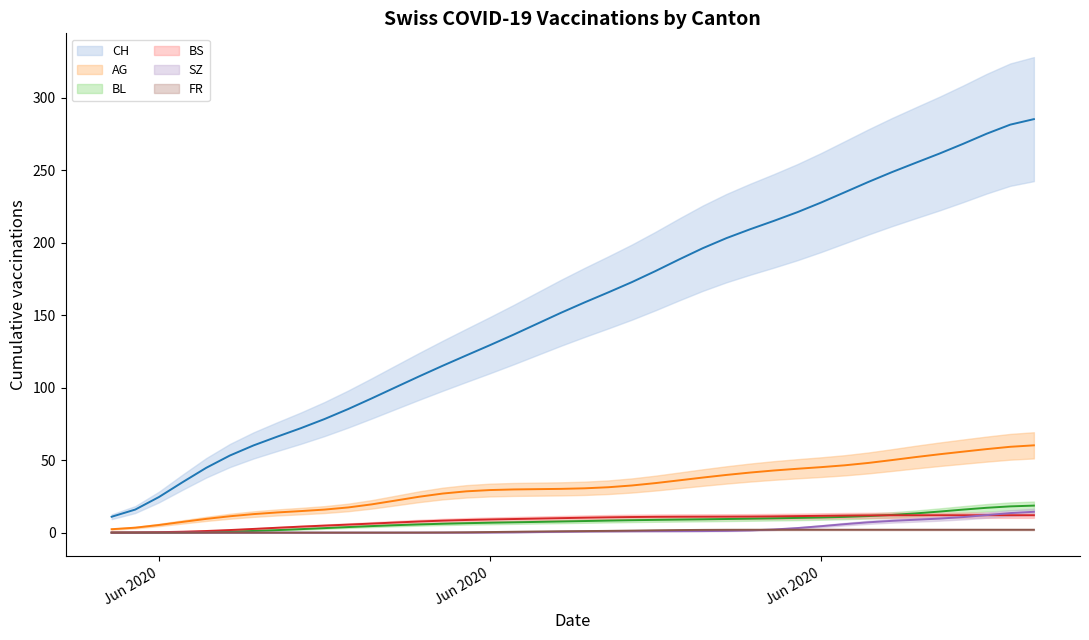

Where do BL and BS first cross each other?

2020-07-02 and 2020-07-03